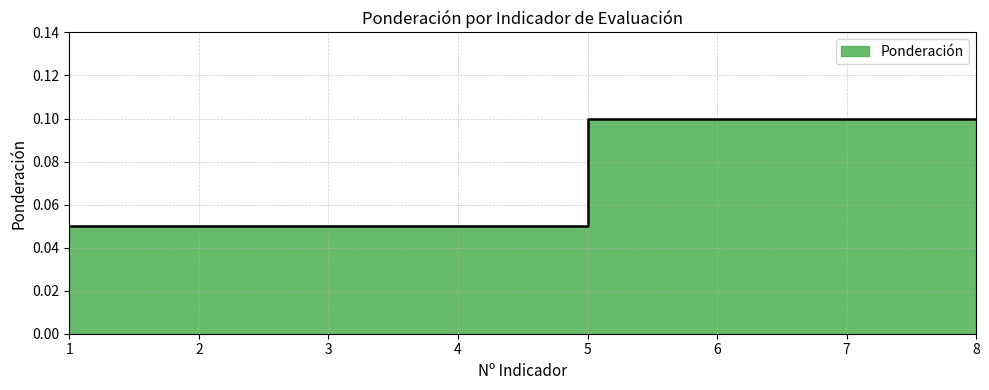

True or false: the data has more than 1 interior local peaks.

False